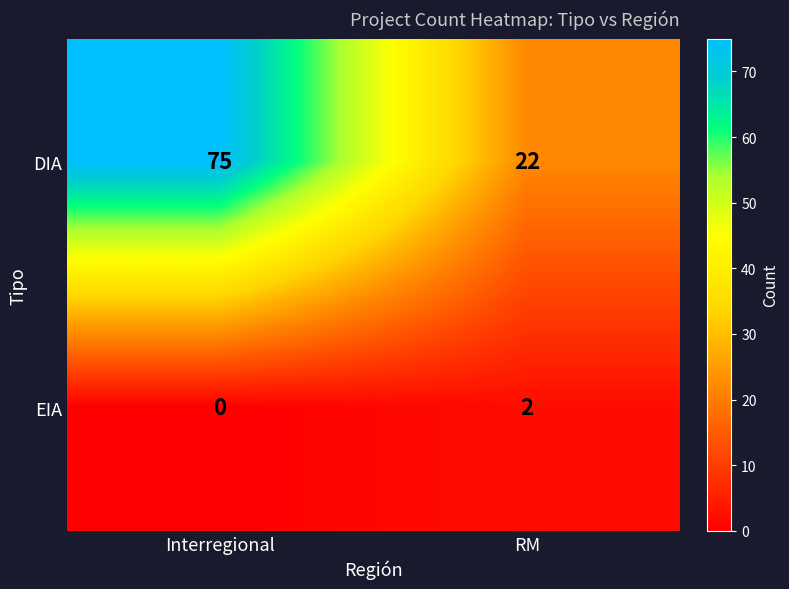

At which category is the sum across all series the highest?

Interregional